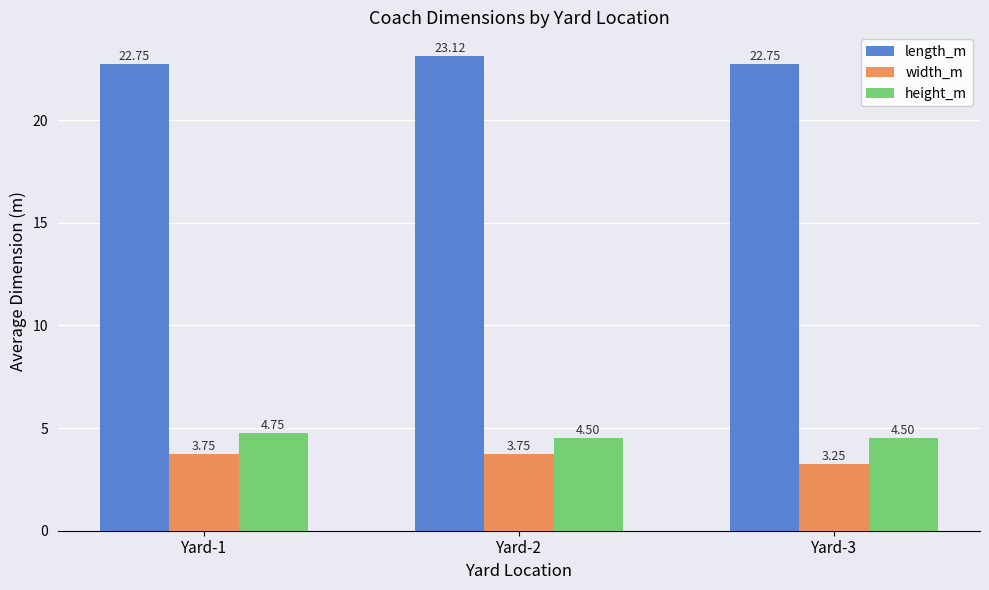

Which series has the largest total across all categories?

length_m